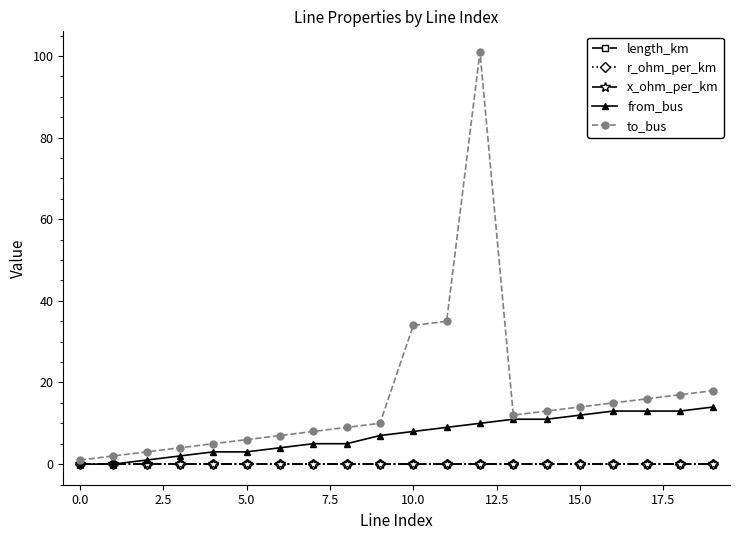

Which series has the largest total across all categories?

to_bus